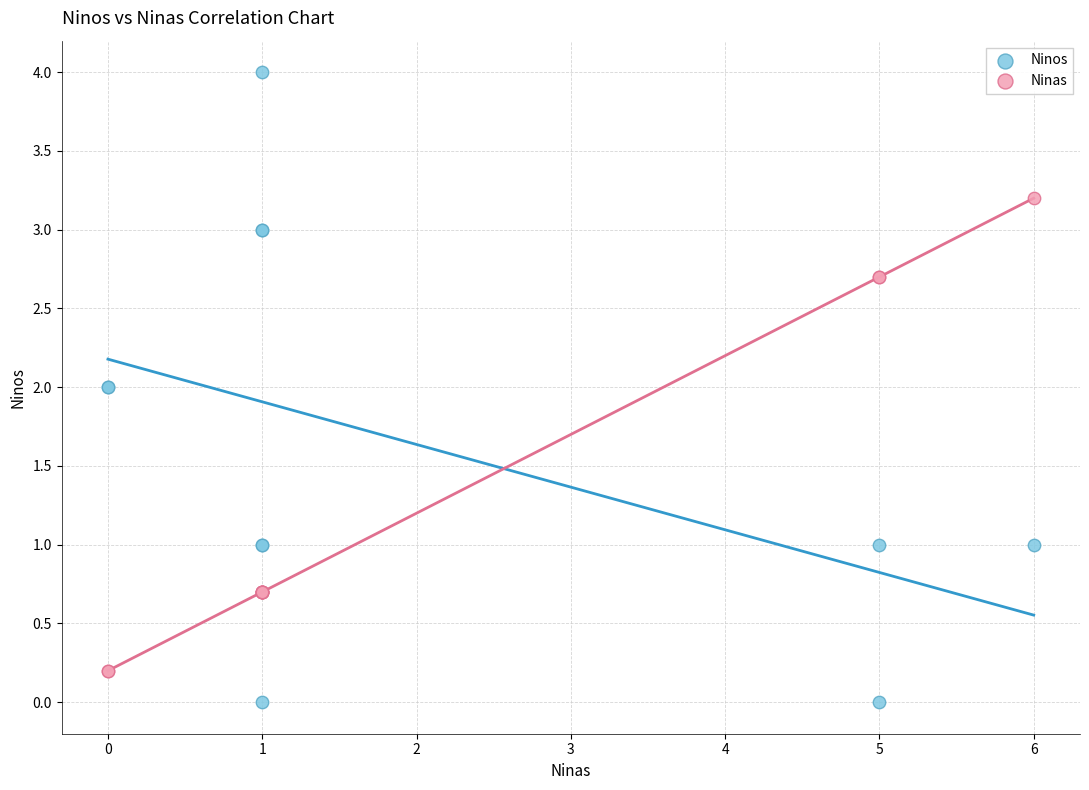

Which series contains the highest Y value?

Ninos